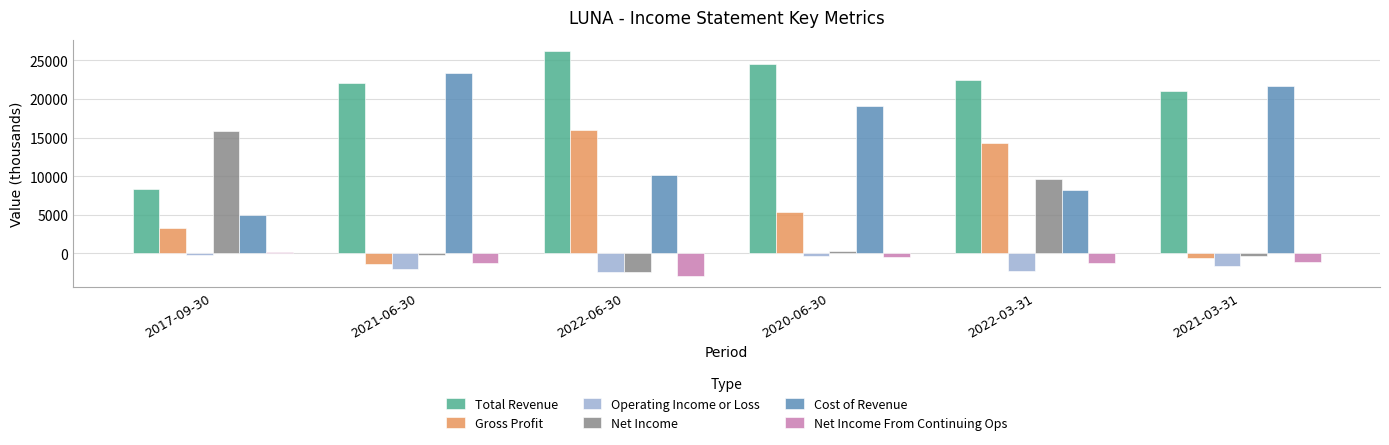

What is the lowest value of the Gross Profit series?

-1400